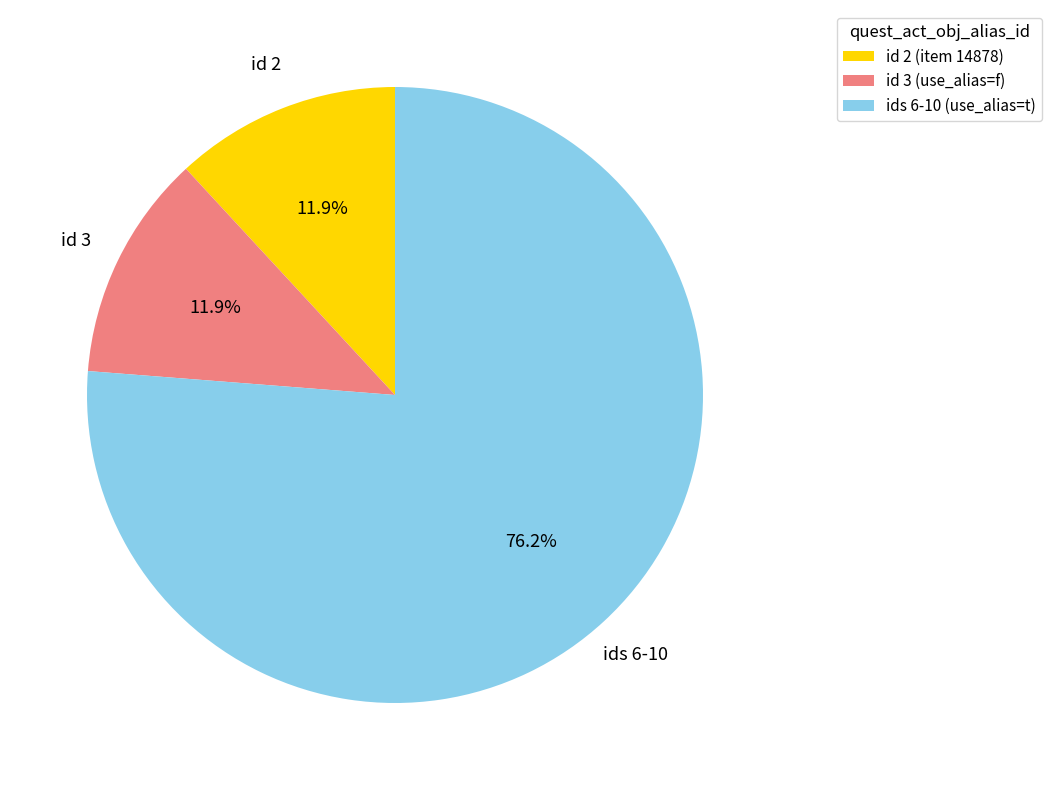

What is the total percentage of id 3 (use_alias=f) and id 2 (item 14878)?

23.8%